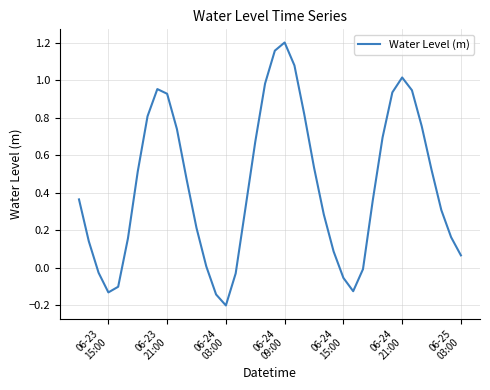

What is the difference between the maximum and minimum values?

1.4